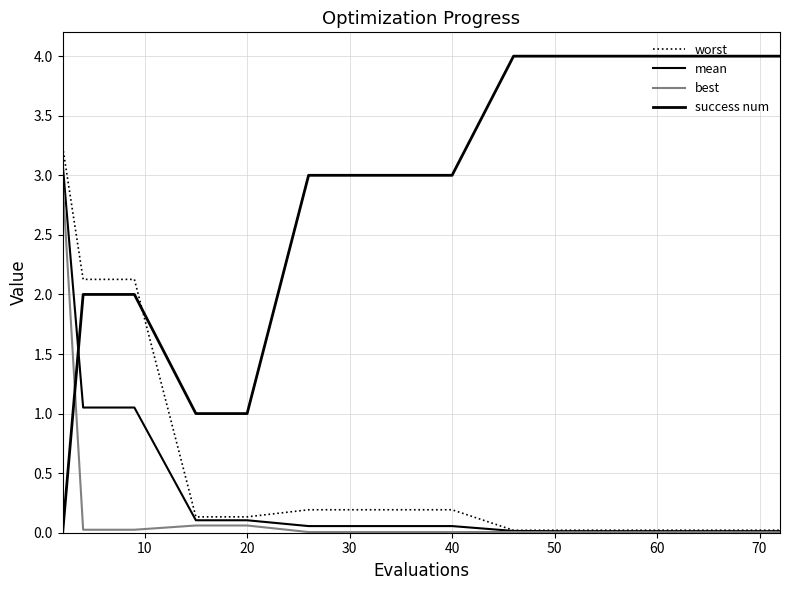

How many lines are shown in the chart?

4